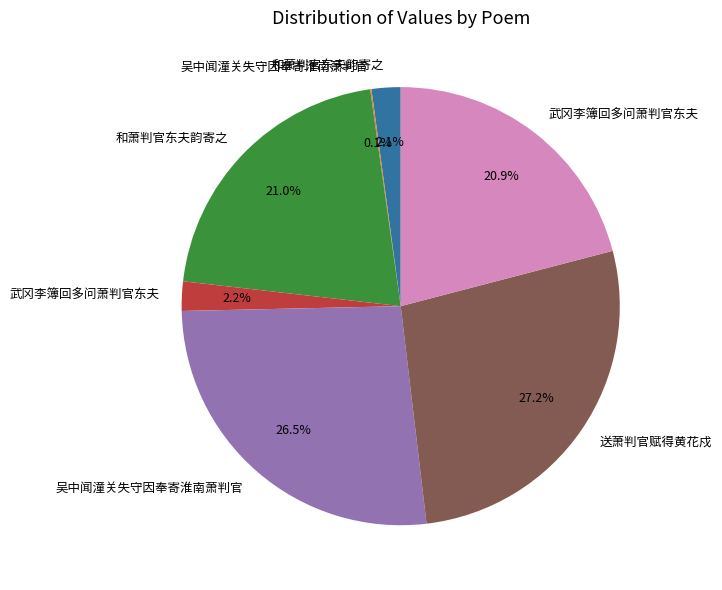

Is there a majority slice in this chart?

No